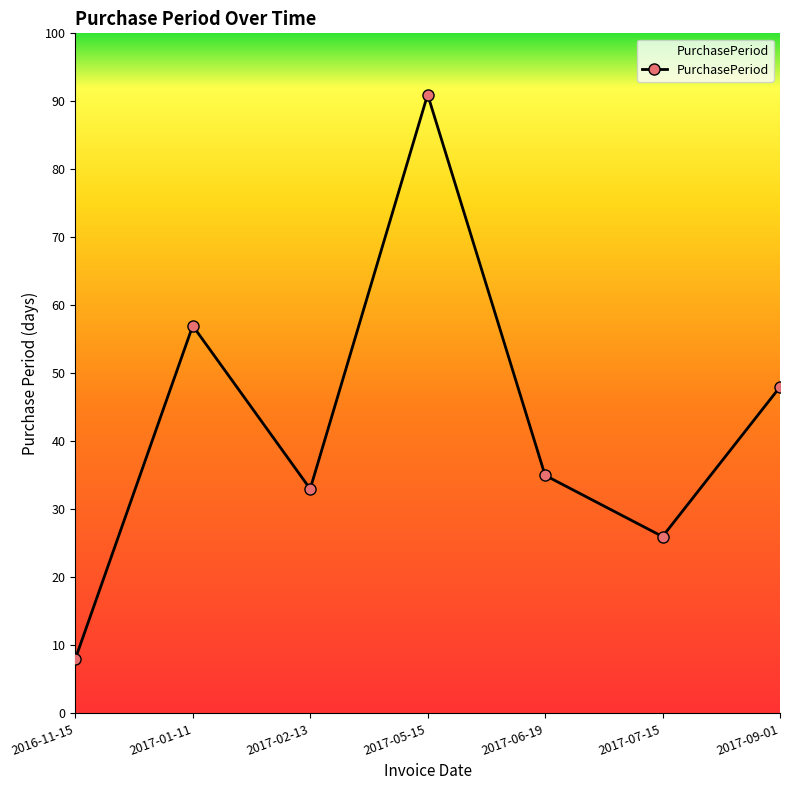

List the labels in order of value, largest first.

2017-05-15, 2017-01-11, 2017-09-01, 2017-06-19, 2017-02-13, 2017-07-15, 2016-11-15